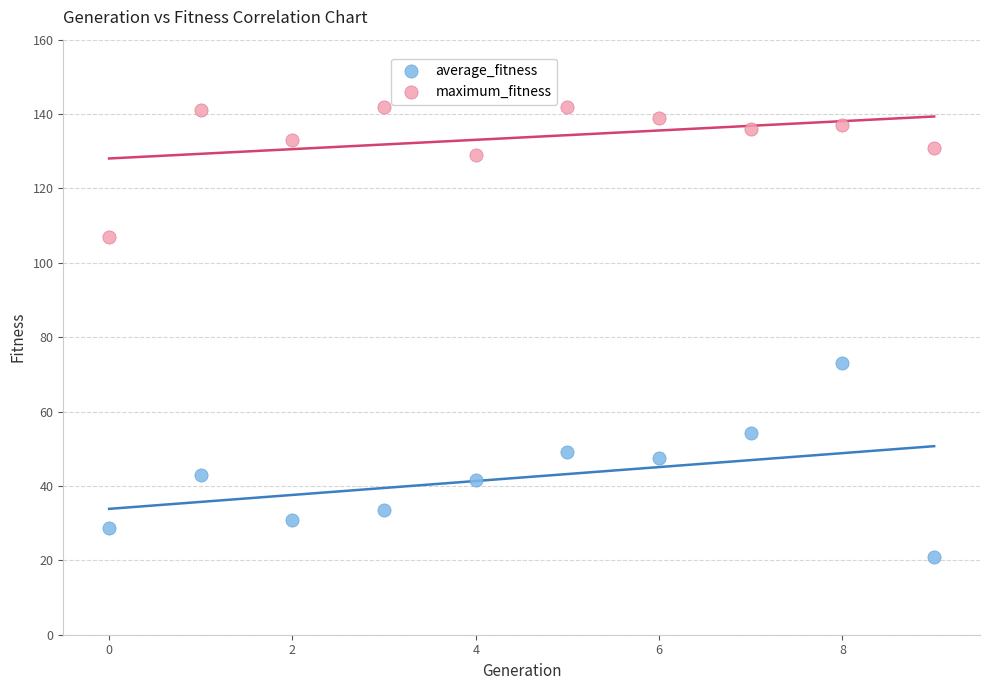

Which series has the widest spread of Y values?

average_fitness